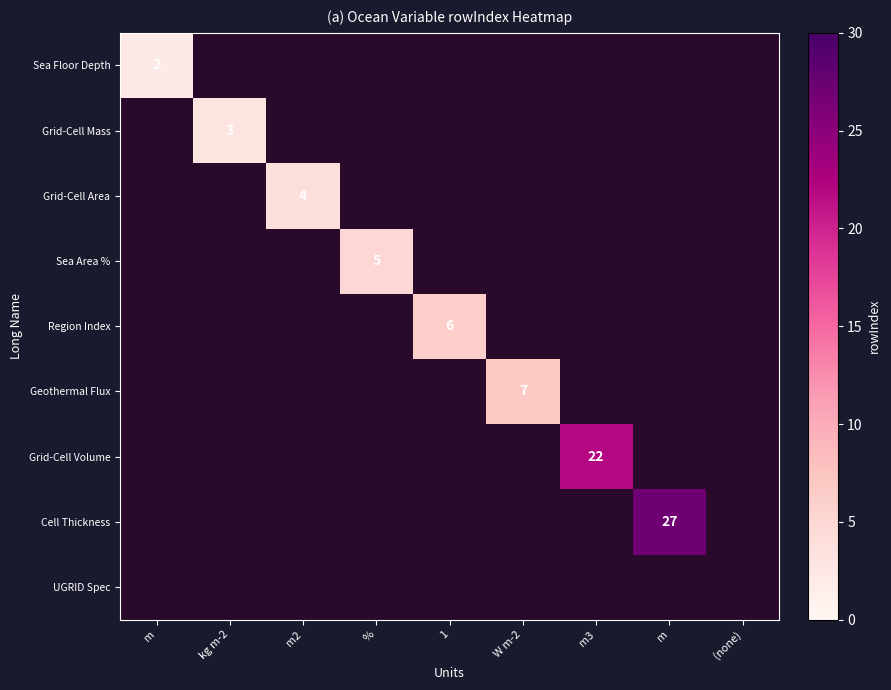

List the series in order of their peak value, lowest first.

Sea Floor Depth, Grid-Cell Mass, Grid-Cell Area, Sea Area %, Region Index, Geothermal Flux, Grid-Cell Volume, Cell Thickness, UGRID Spec